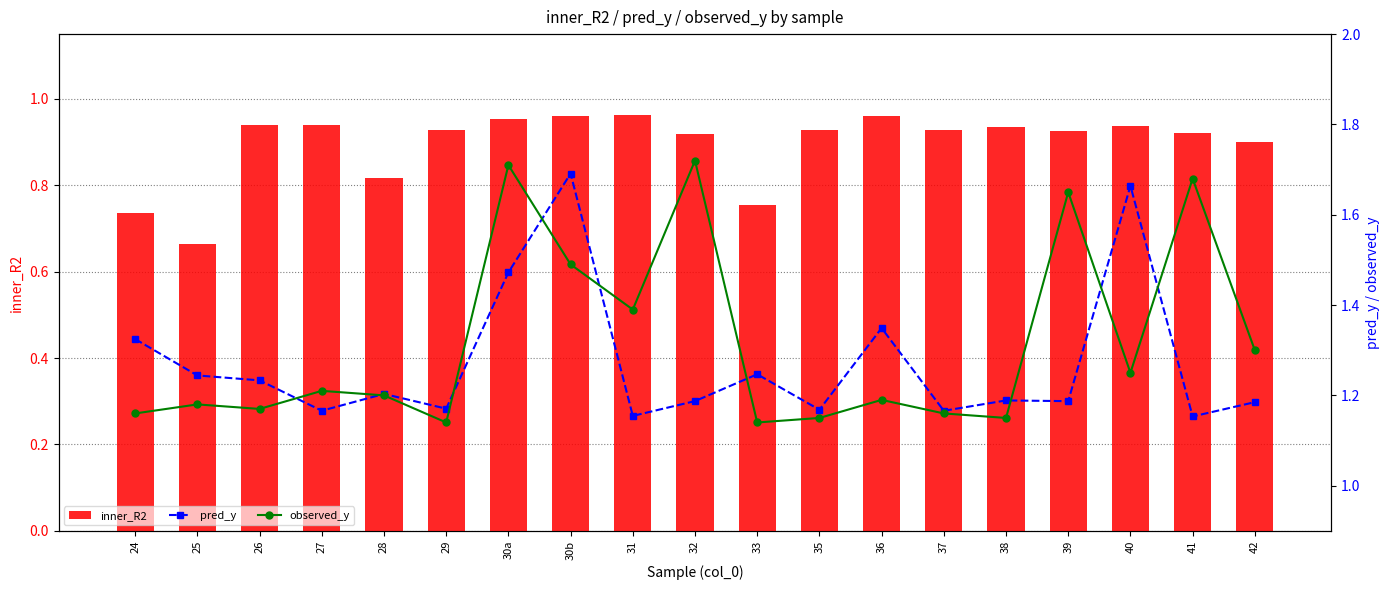

True or false: pred_y has a value of 2.1 at 27.

False